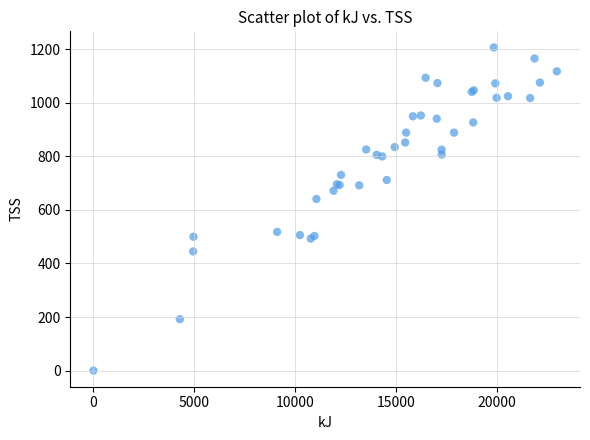

What Y value in the scatter plot is closest to 603?

641